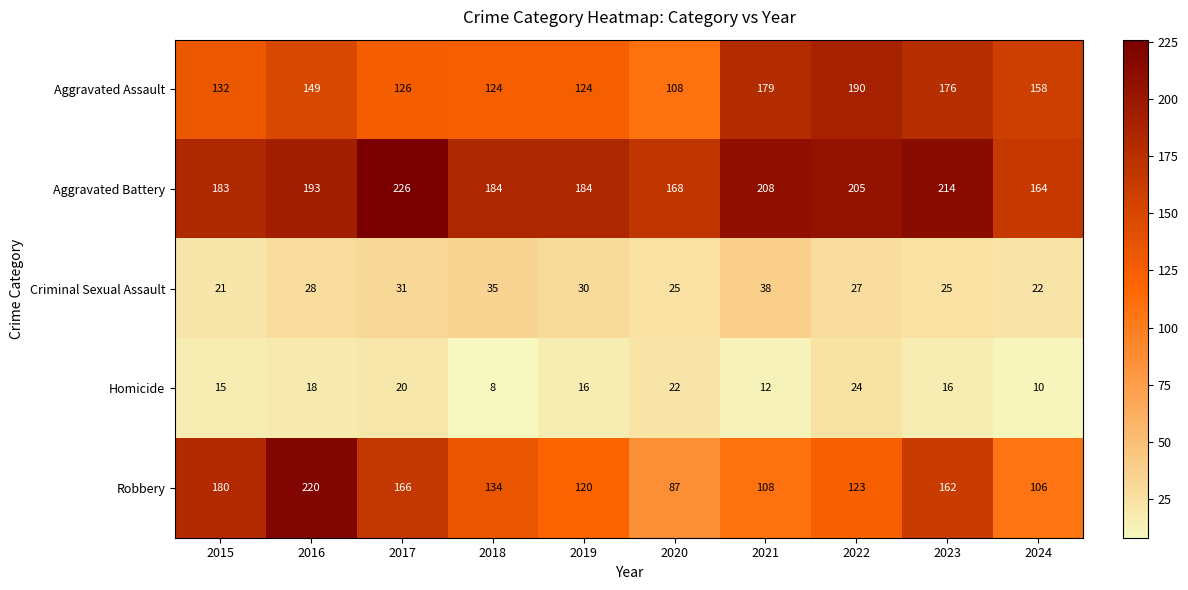

The Aggravated Assault series shows 108 at 2020. True or false?

True